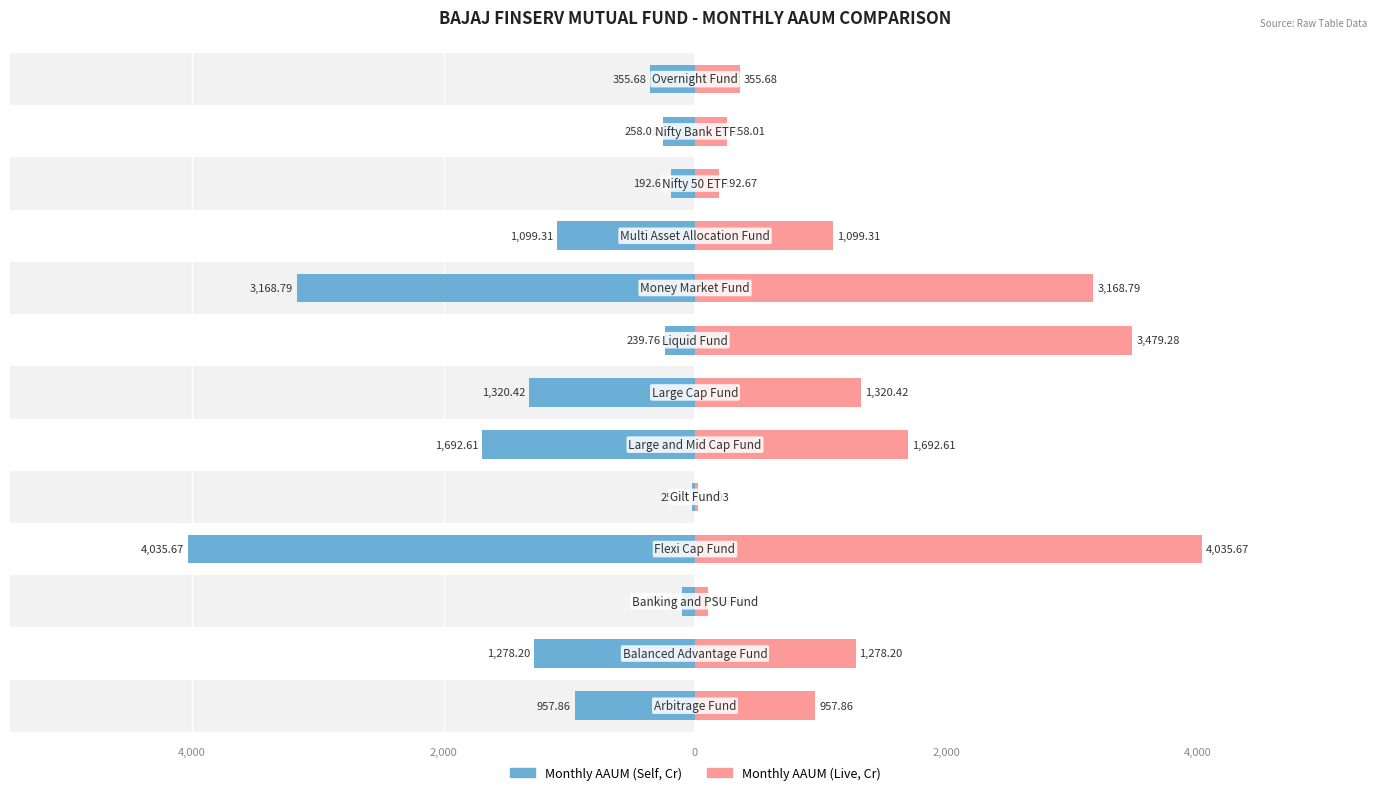

At how many categories does at least one series exceed -3958?

13